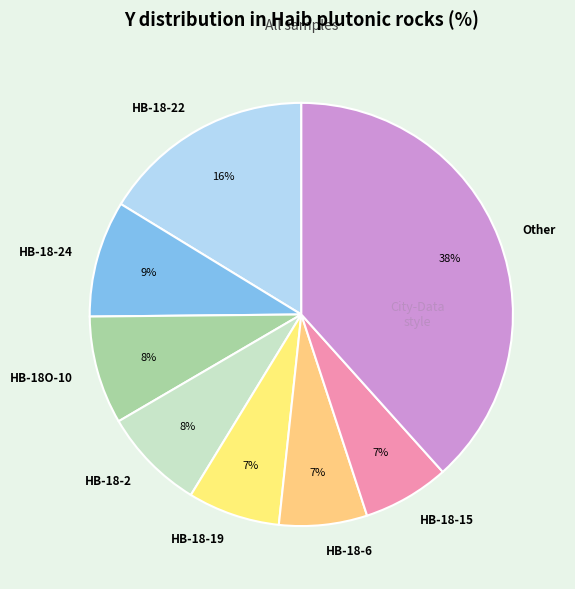

Does any single category account for the majority?

No